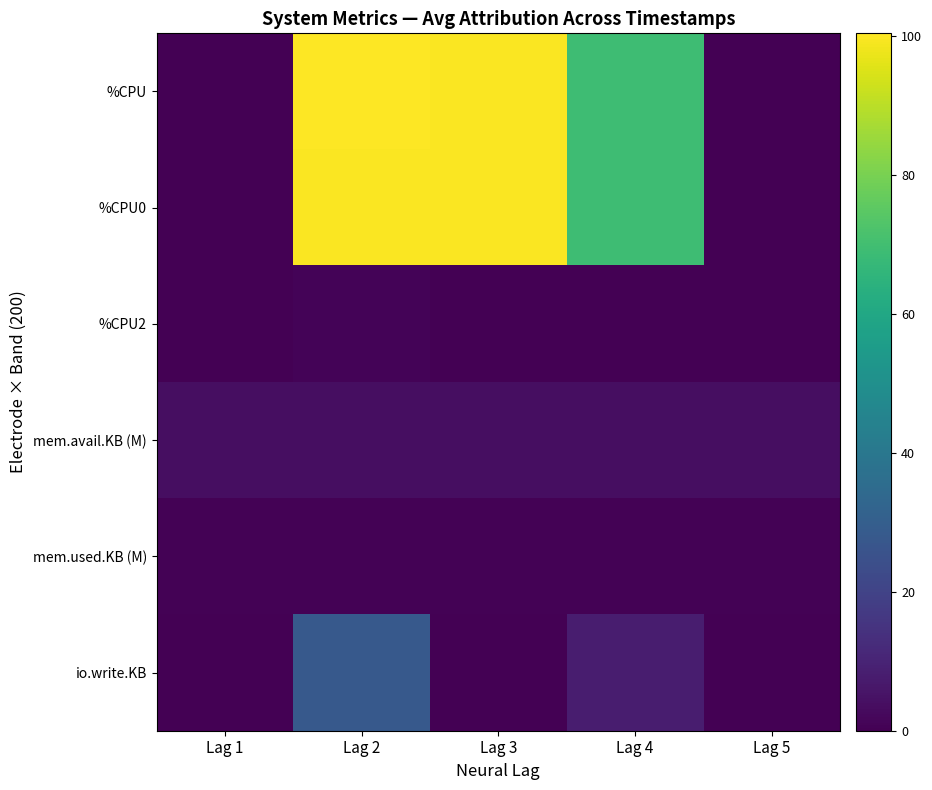

Count the number of categories in the chart.

5